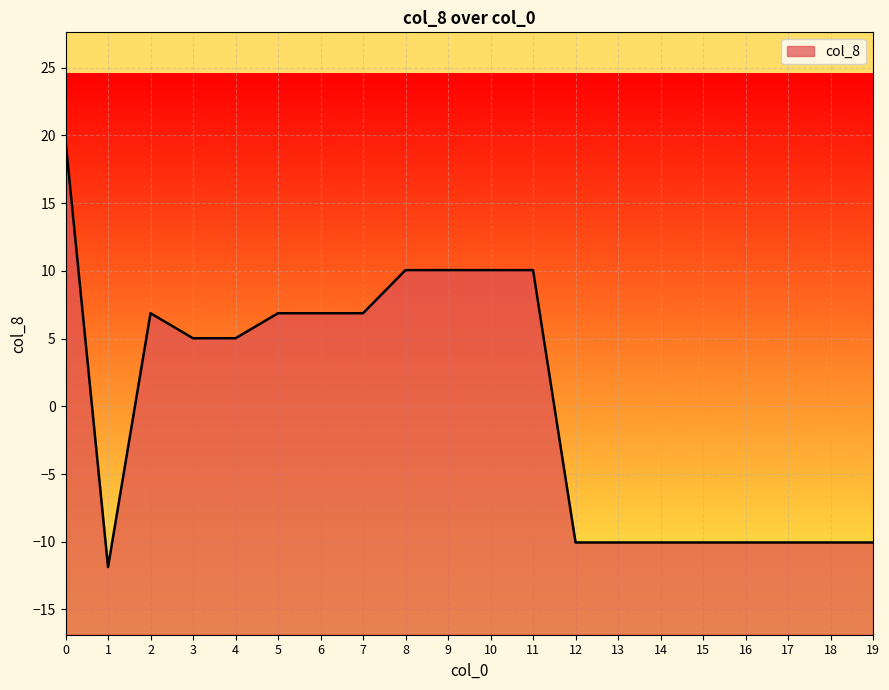

Is it true that the value at 10 is 13.6?

False